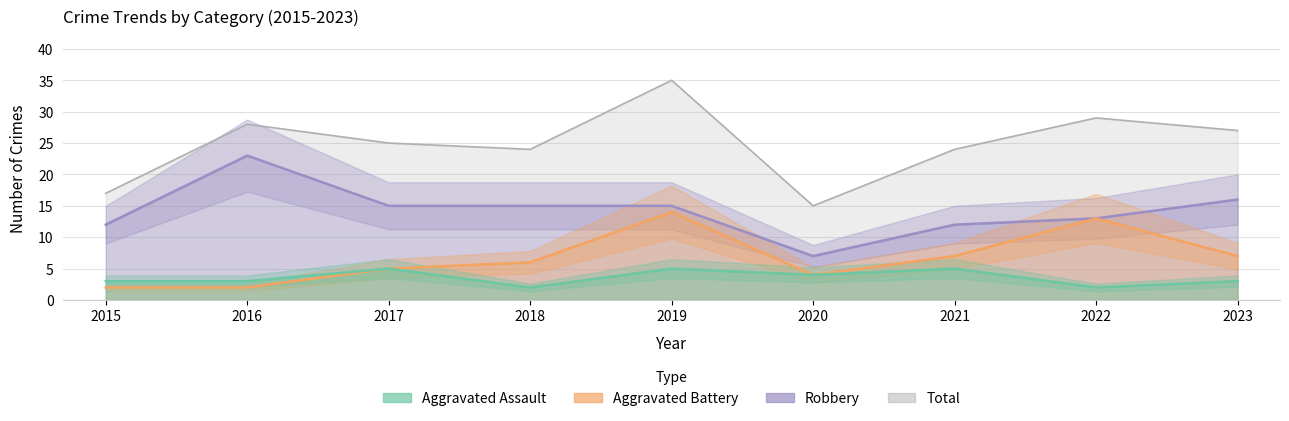

List the labels in order of Aggravated Assault value, largest first.

2017, 2019, 2021, 2020, 2015, 2016, 2023, 2018, 2022